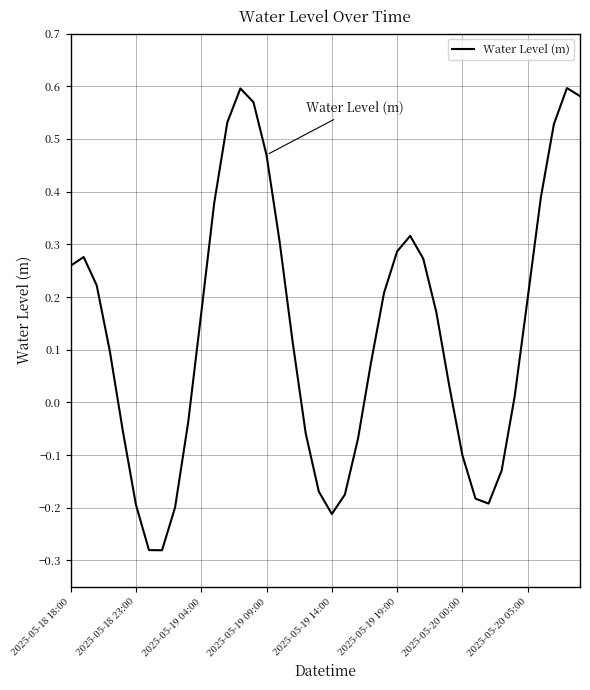

What is the value of the 32nd point from the left?

-0.2